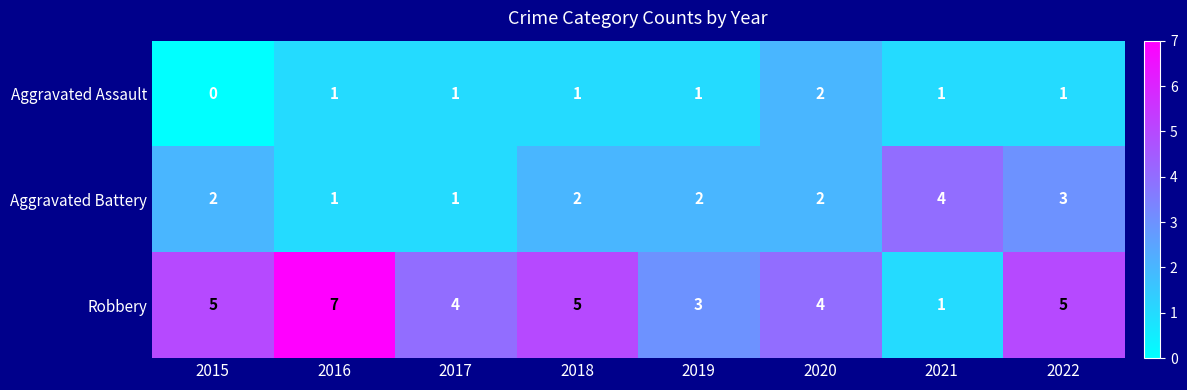

True or false: Aggravated Battery has a value of 3 at 2019.

False